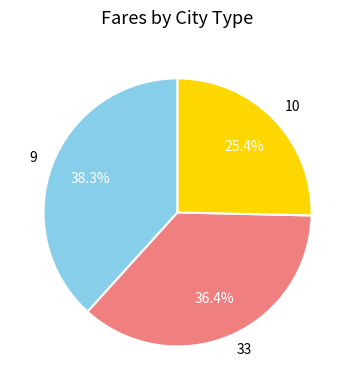

Count the number of slices in the pie.

3